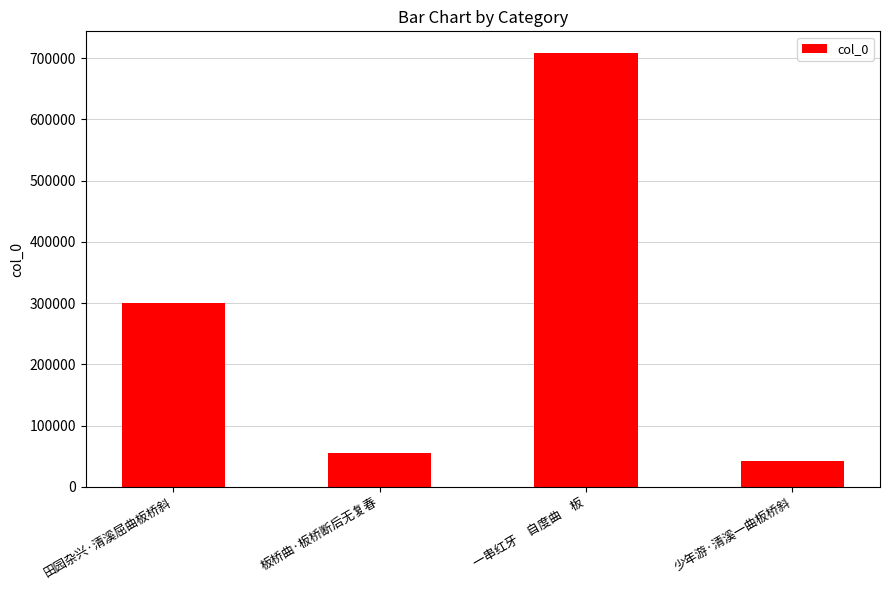

Which label corresponds to the smallest value in the chart?

少年游·清溪一曲板桥斜